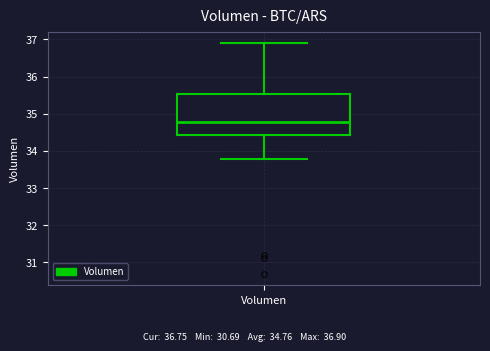

Read this box plot against the y-axis: the position of the median line, the range covered by the box, and the ends of both whiskers. The values are not printed on the chart, so give them approximately, as read against the axis.

median 34.8, box 34.4 to 35.5, whiskers 33.8 to 36.9